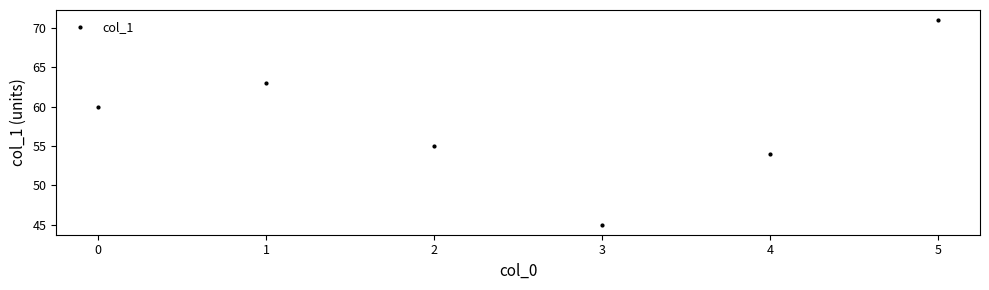

Does the chart display data point markers on the line(s)?

Yes